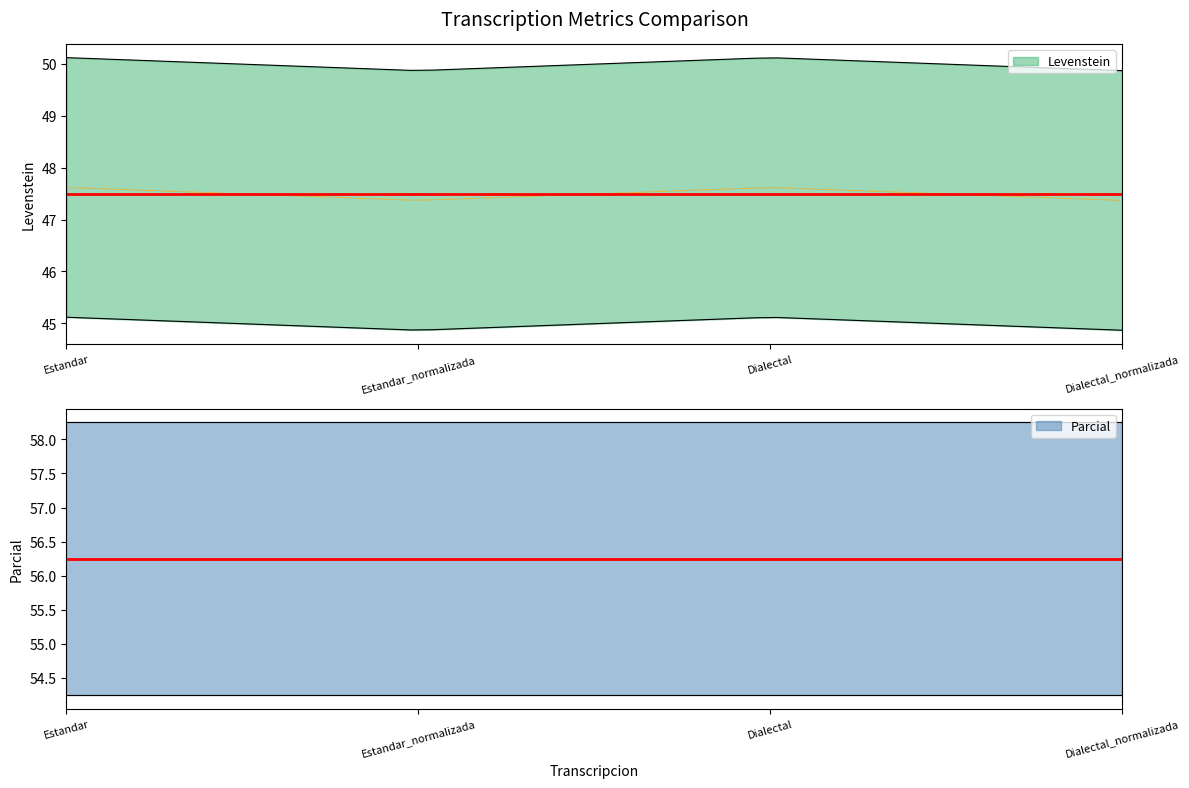

Is it true that Parcial equals 76.8 at Estandar_normalizada?

False